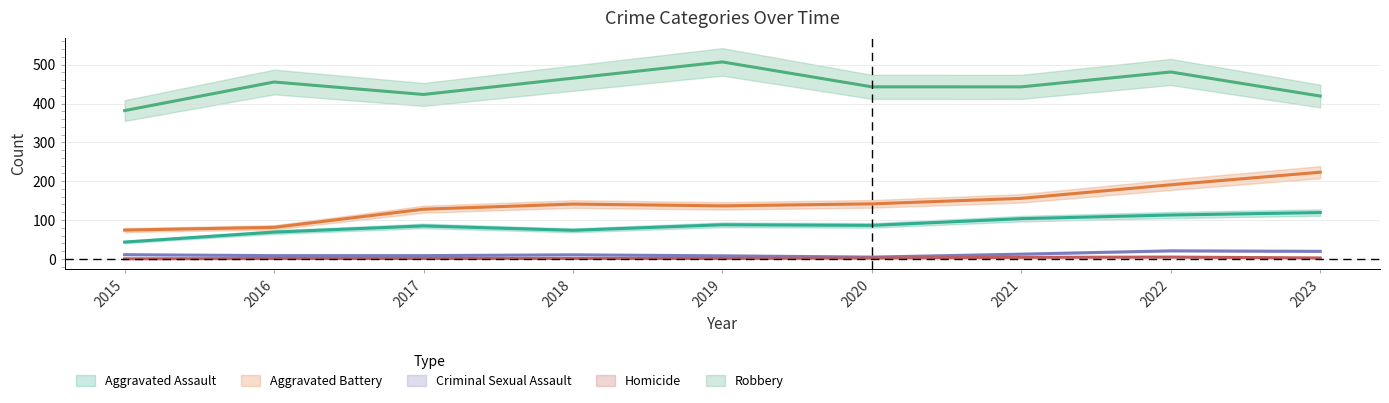

Which series has the largest total across all categories?

Robbery